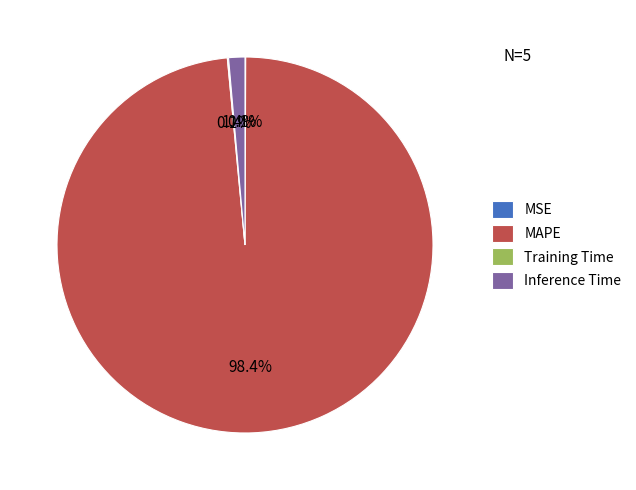

To the nearest percent, what is the average slice percentage?

25%